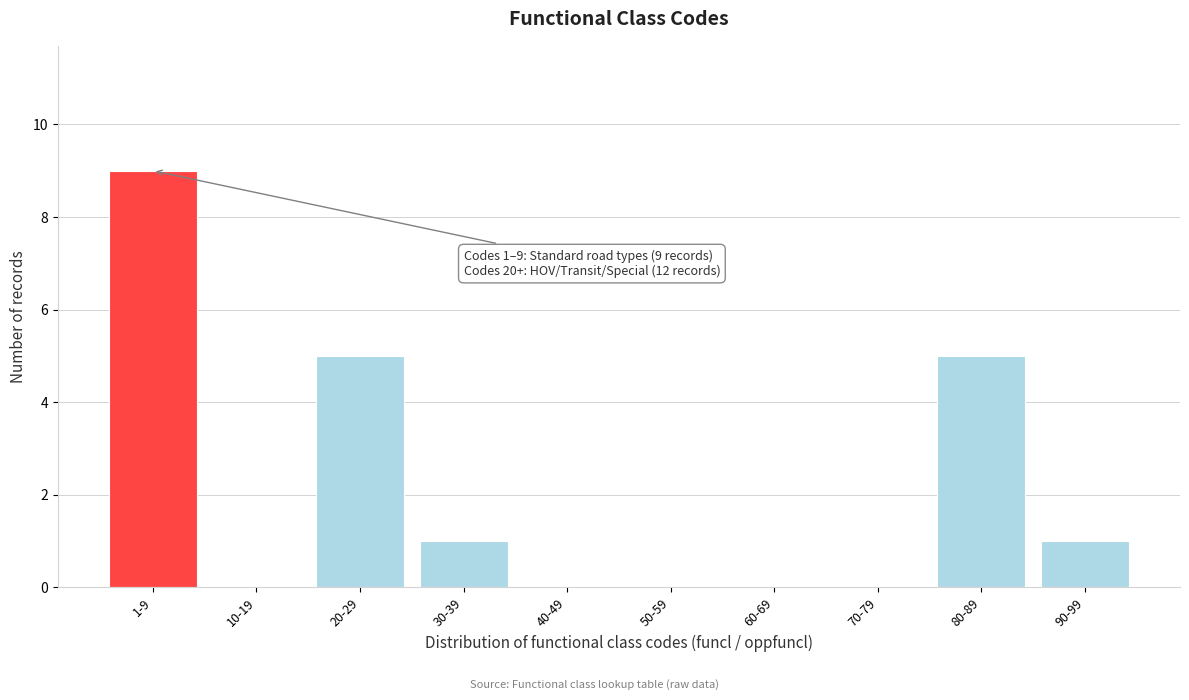

Reading left to right, list all the values displayed in this chart.

1-9=9	10-19=0	20-29=5	30-39=1	40-49=0	50-59=0	60-69=0	70-79=0	80-89=5	90-99=1